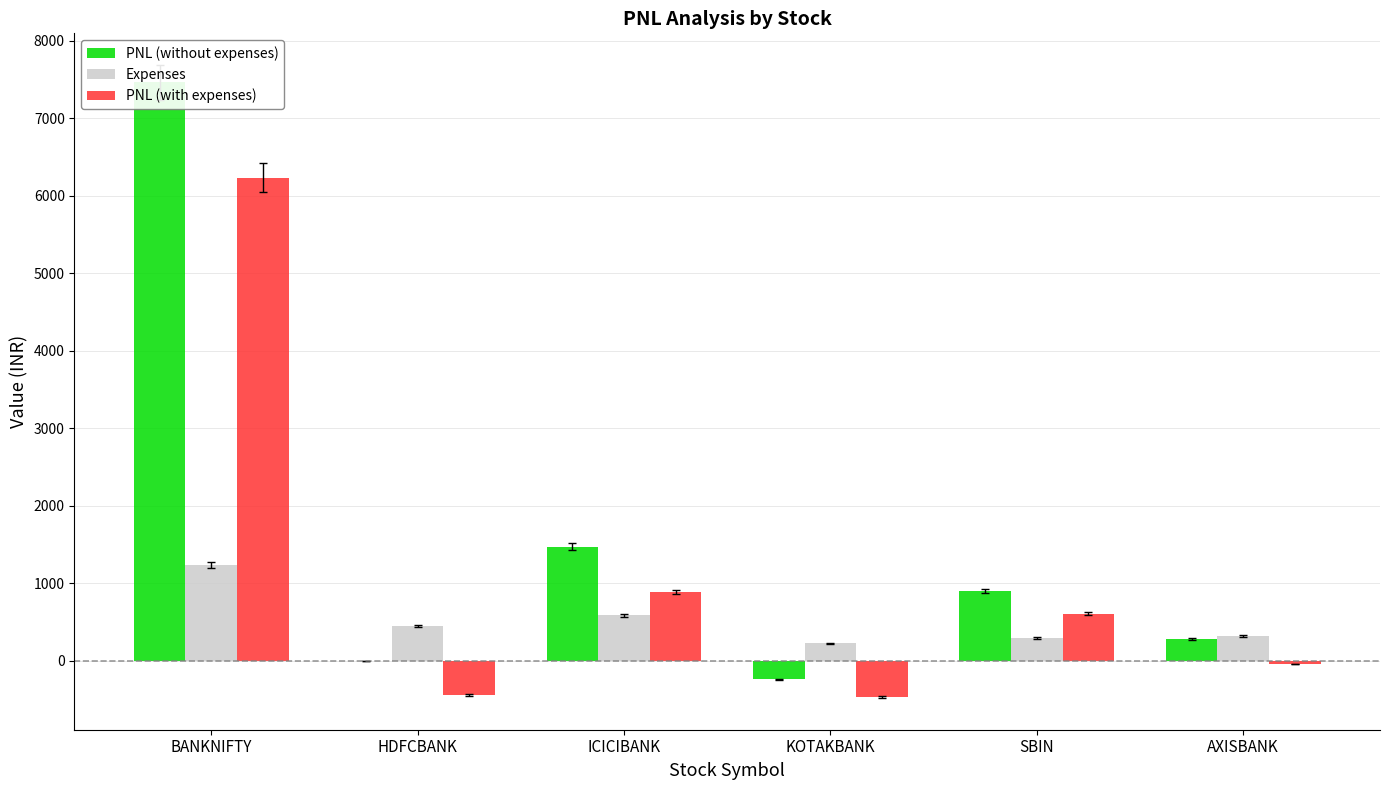

Rank the categories by PNL (with expenses) value from lowest to highest.

KOTAKBANK, HDFCBANK, AXISBANK, SBIN, ICICIBANK, BANKNIFTY